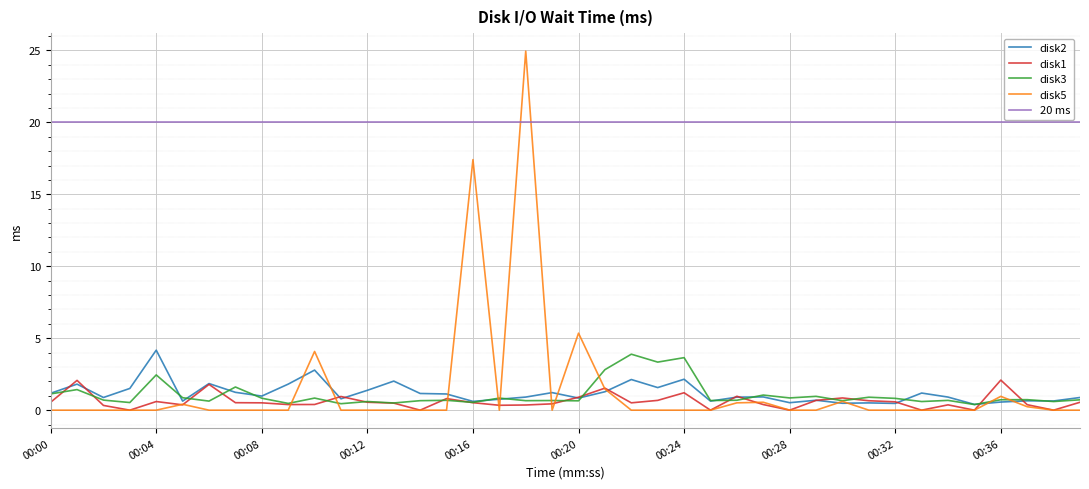

What is the difference between the second highest and minimum values in the disk3 series?

3.3